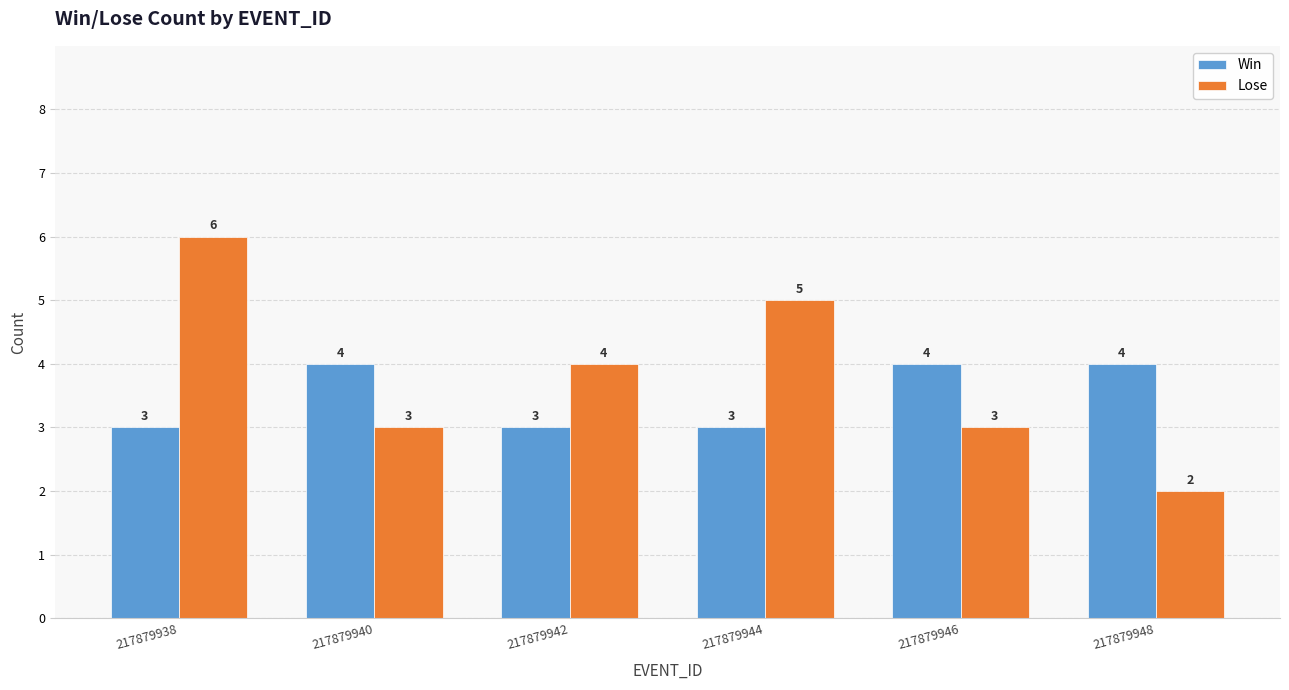

List the series in order of their overall mean, lowest first.

Win, Lose